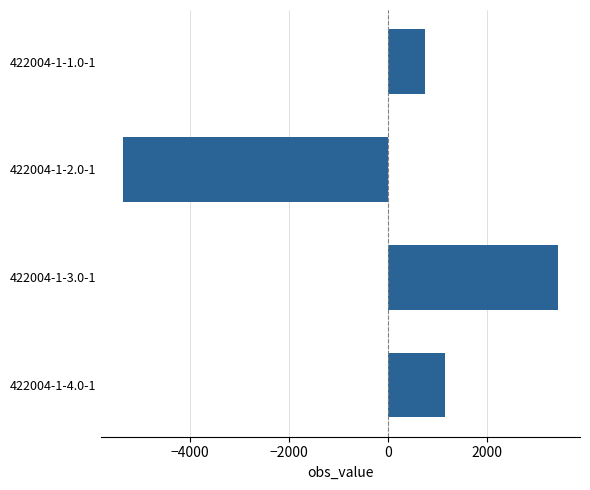

Is it true that the value at 422004-1-4.0-1 is 1961?

False